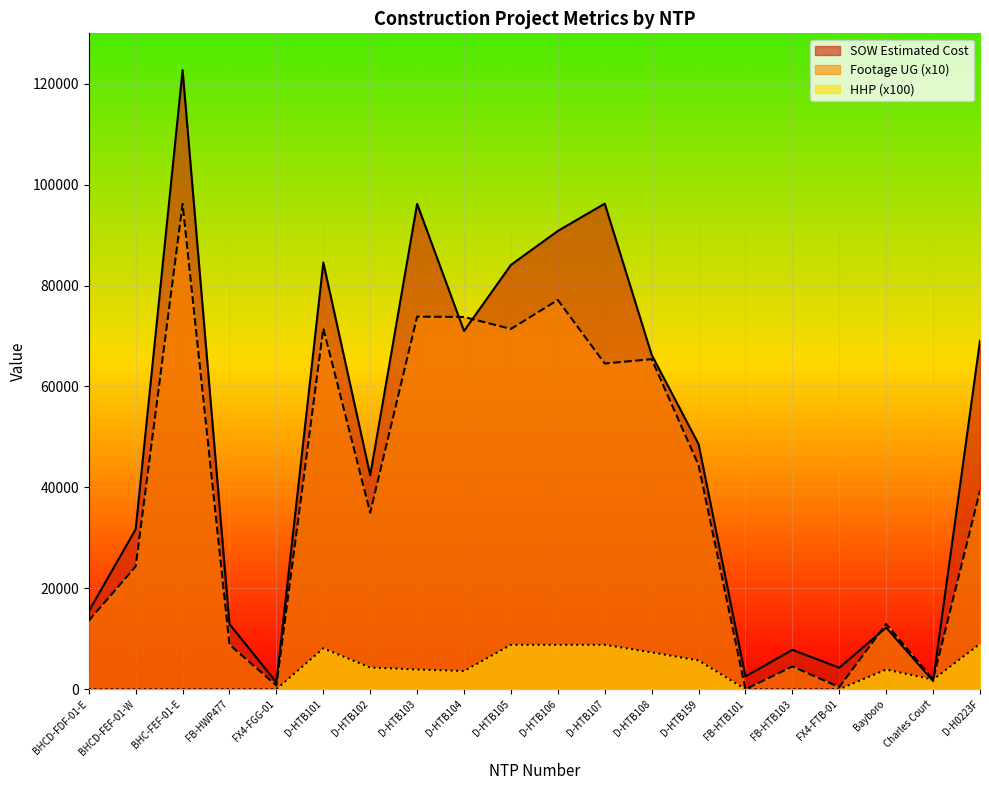

What position from the right is D-HTB101?

15